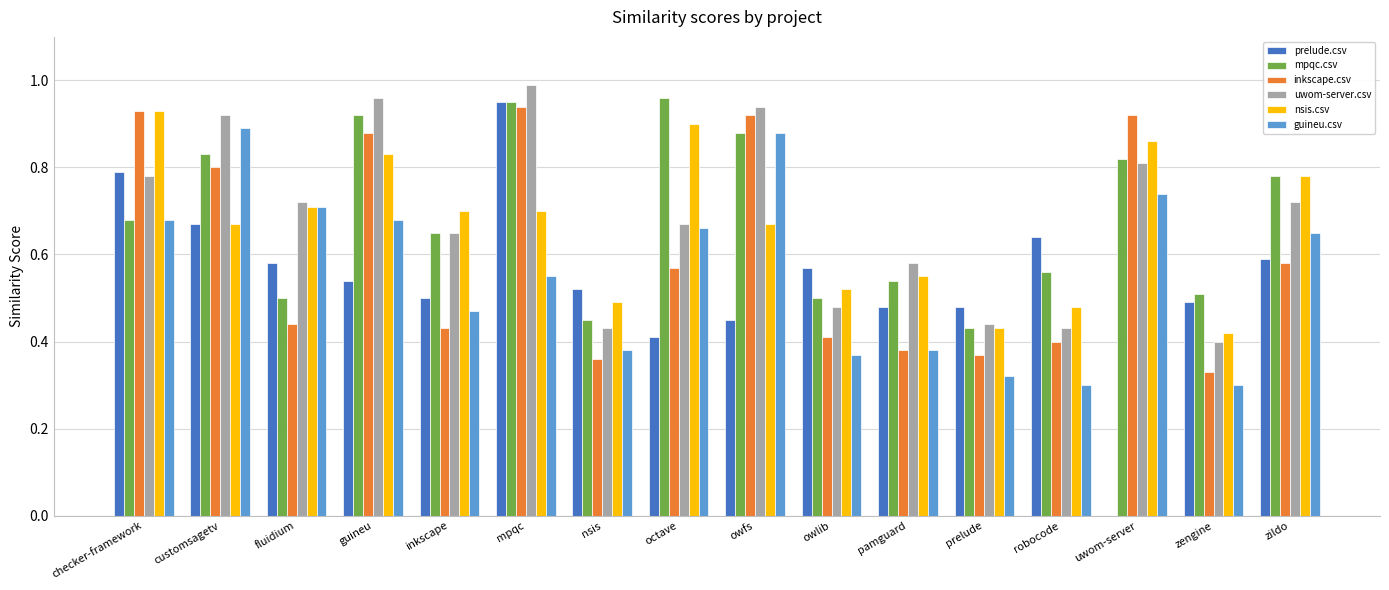

The value of inkscape.csv at mpqc is 0.9. True or false?

True